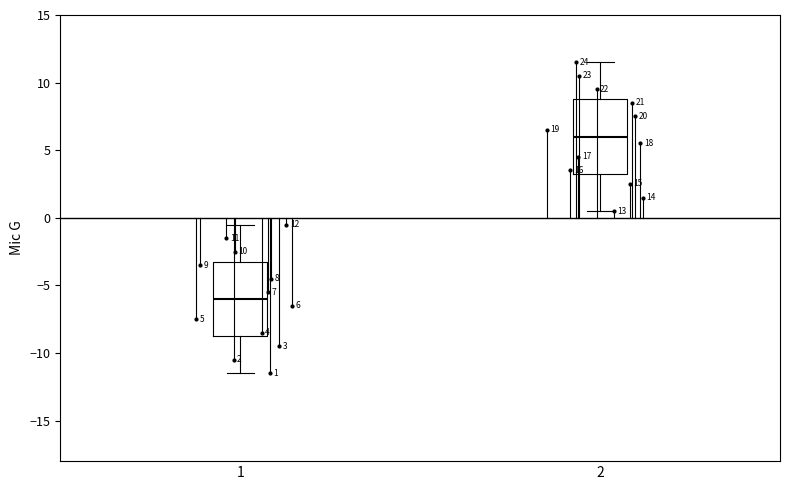

Which box's median line is the highest?

2